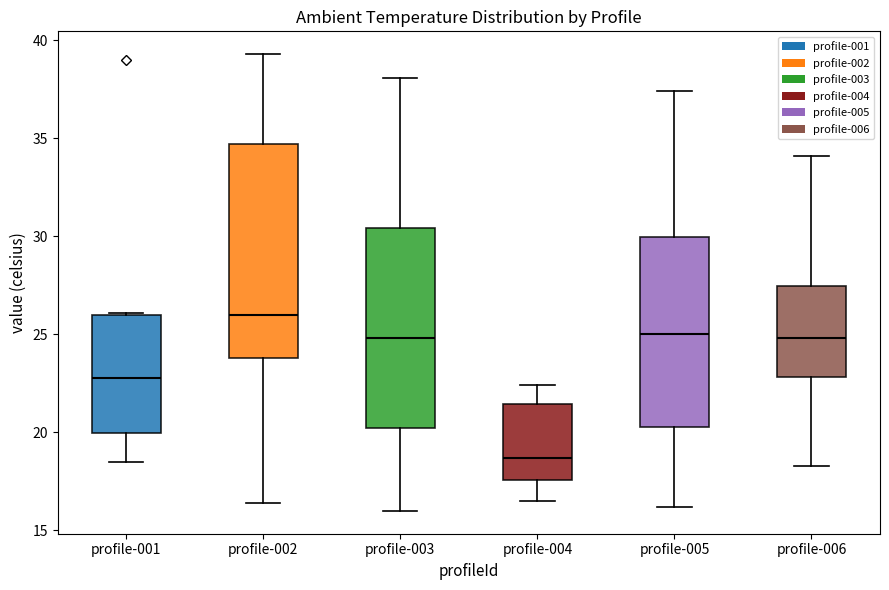

Which box's median line is the highest?

profile-002